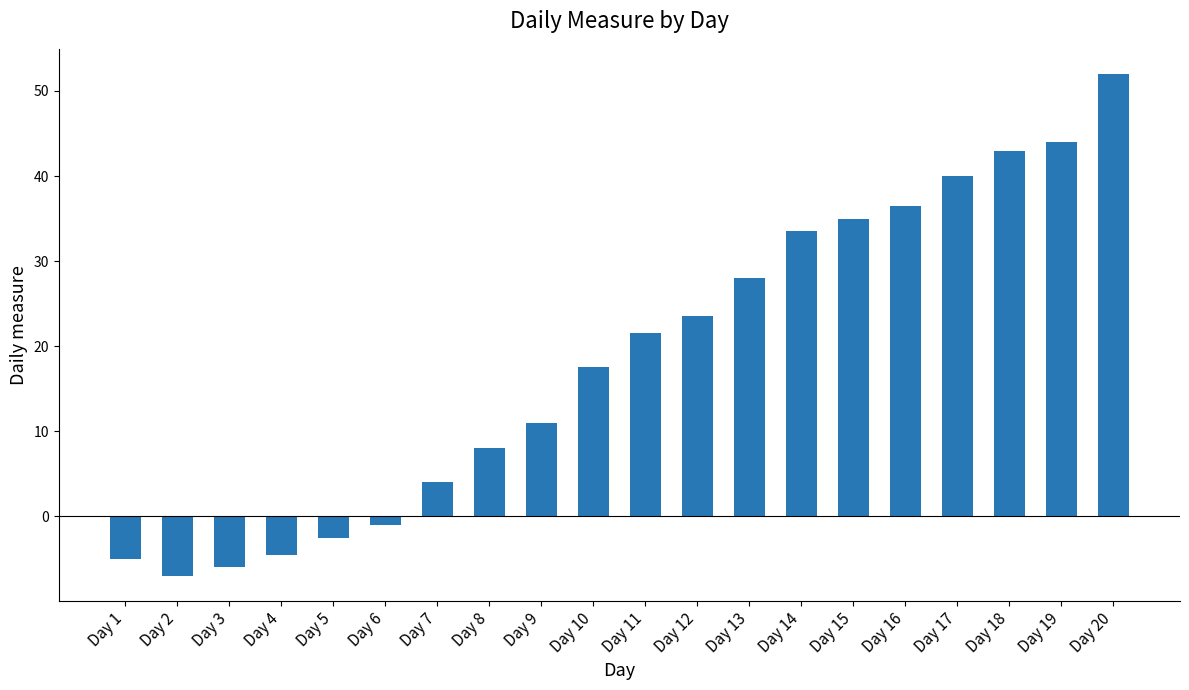

What is the sum of all values?

371.5